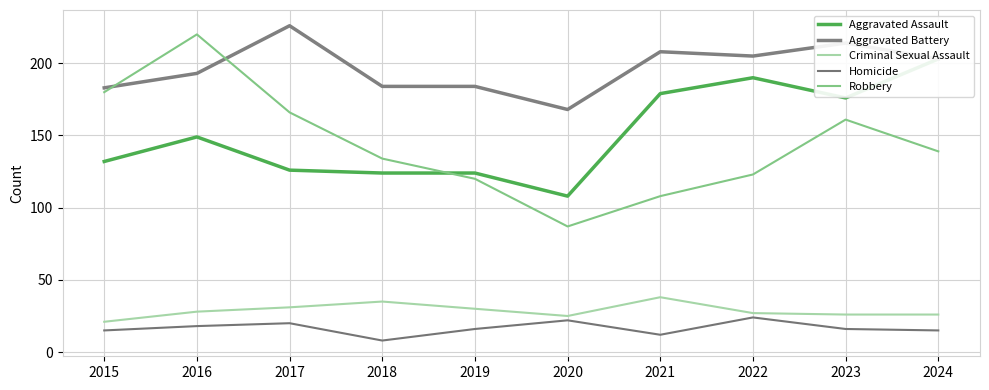

True or false: Homicide and Robbery intersect in this chart.

False